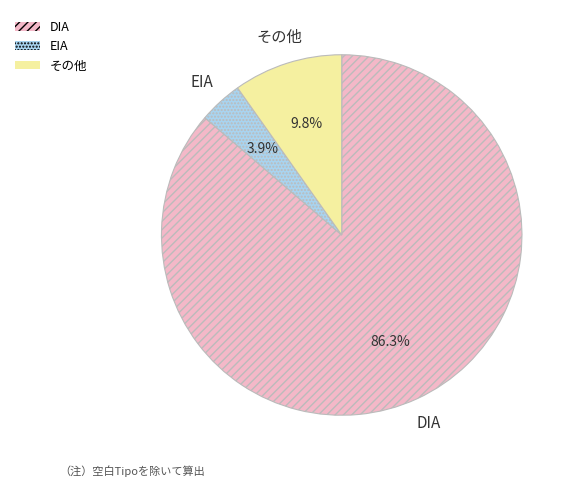

Rank the categories by value from lowest to highest.

EIA, その他, DIA